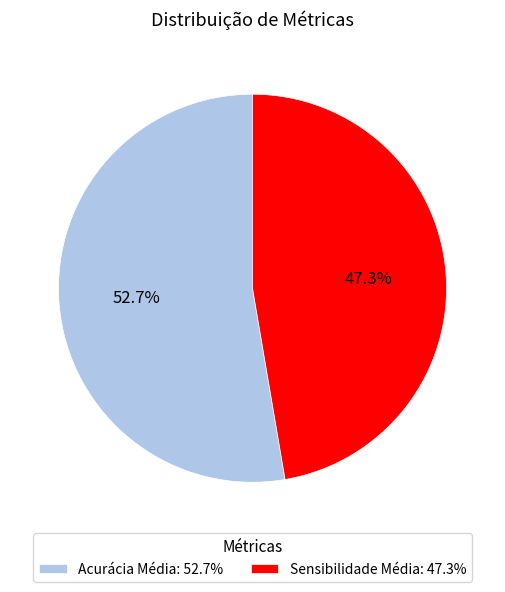

Is there any slice that represents more than half of the pie?

Yes